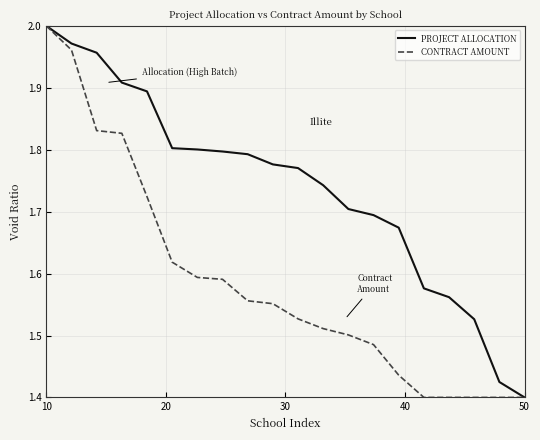

List the series in order of their overall mean, highest first.

PROJECT ALLOCATION, CONTRACT AMOUNT